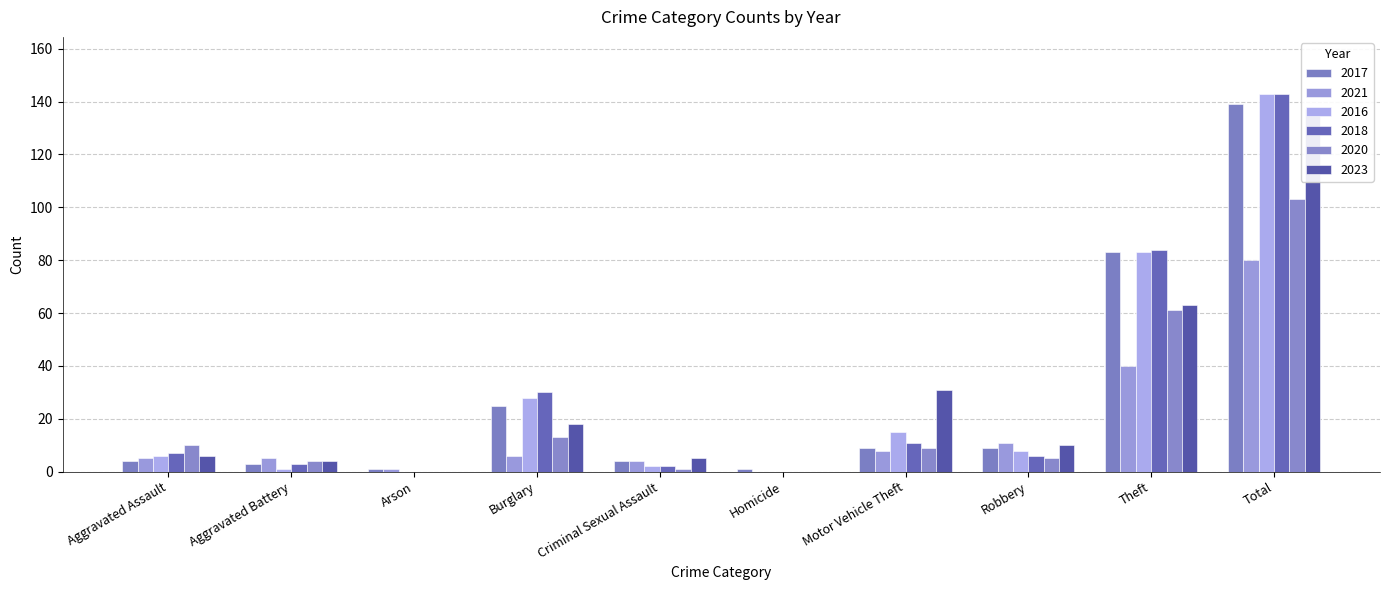

Rank the series at Homicide from lowest to highest value.

2021, 2016, 2018, 2020, 2023, 2017